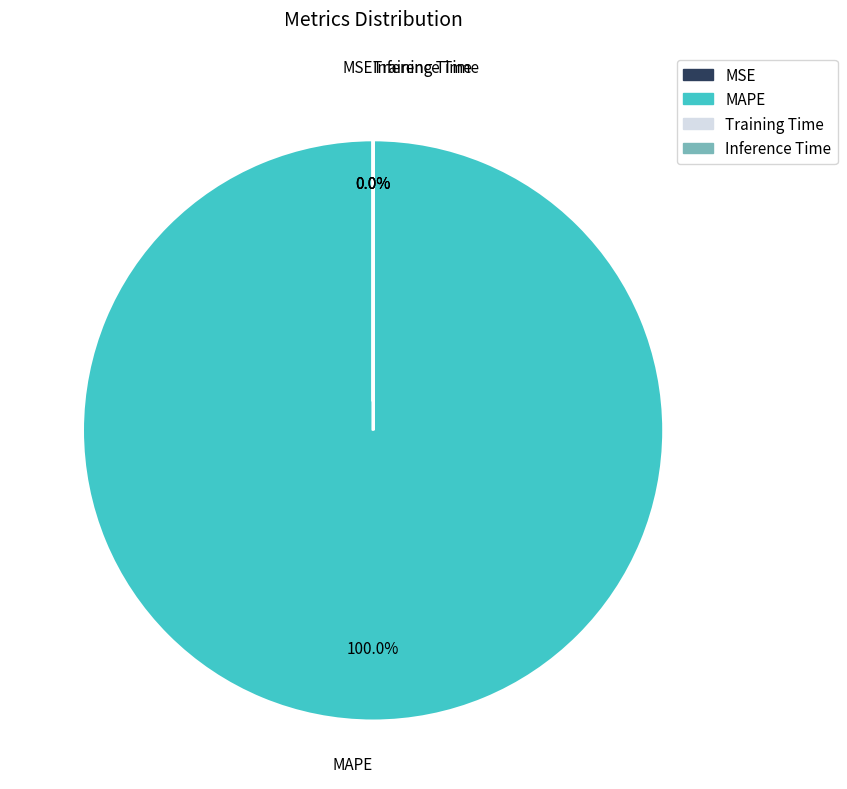

Which slice represents more than half of the pie?

MAPE